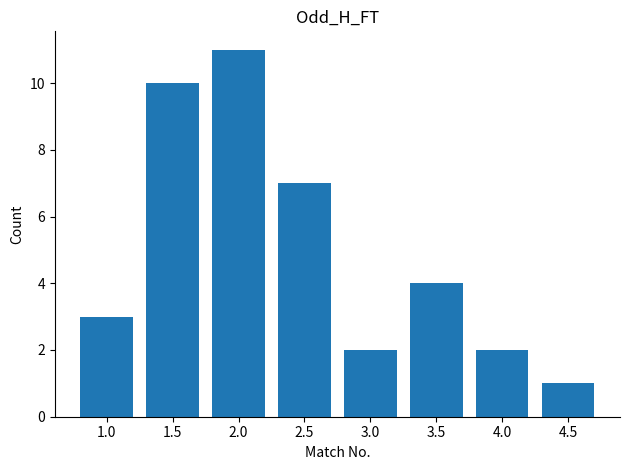

What position from the right is 1.5?

7